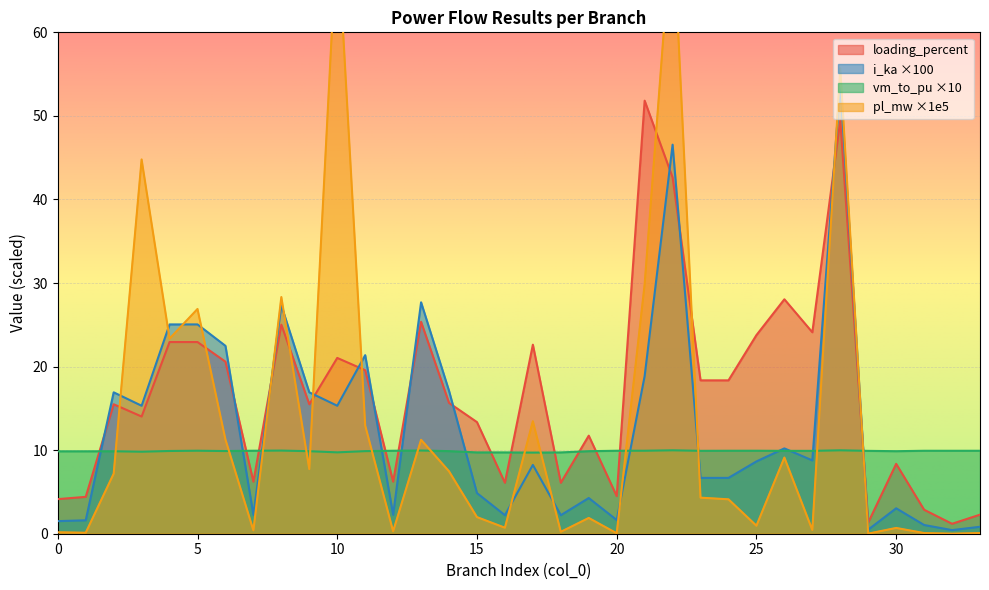

What are all the series names shown in the legend?

pl_mw, i_ka, loading_percent, vm_to_pu